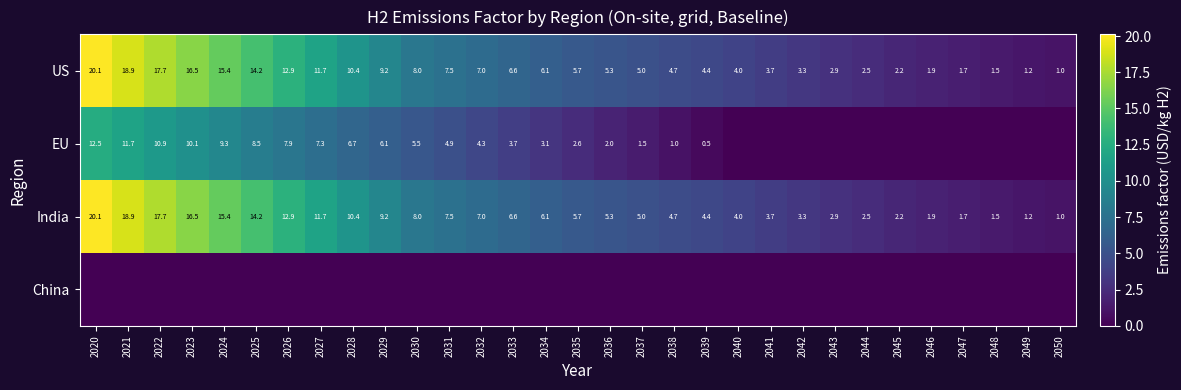

At which category is the sum across all series the highest?

2020